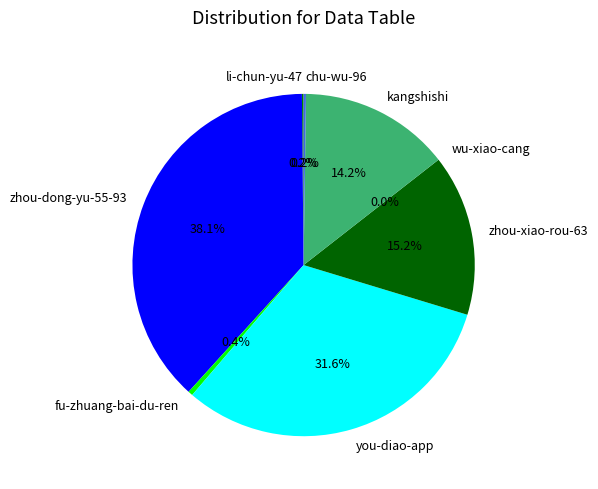

To the nearest percent, what is the difference between the largest and smallest slice percentages?

38%